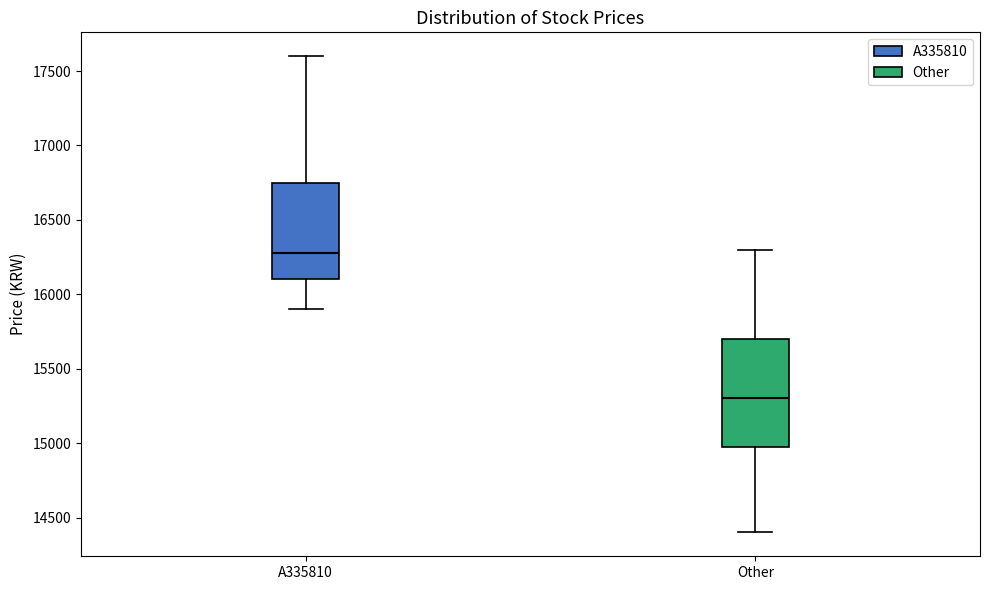

Reading left to right, read every box against the y-axis: the position of its median line, the range the box covers, and the ends of its whiskers. The values are not printed on the chart, so give them approximately, as read against the axis.

A335810: median 16300, box 16100 to 16750, whiskers 15900 to 17600
Other: median 15300, box 15000 to 15700, whiskers 14400 to 16300